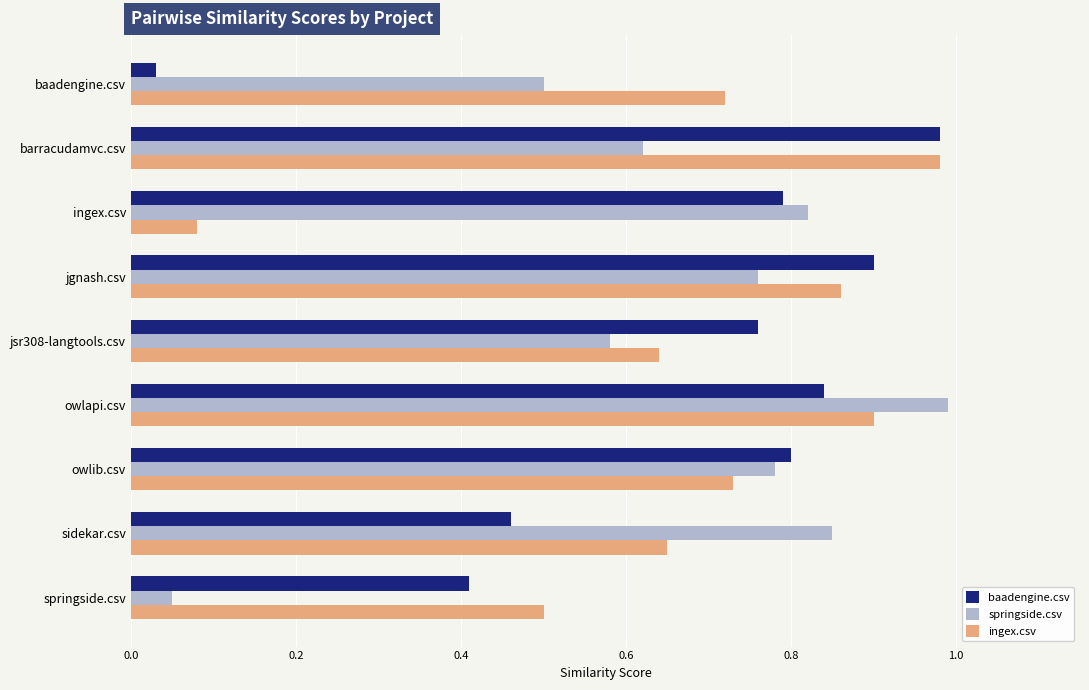

At which label does ingex.csv reach its peak?

barracudamvc.csv